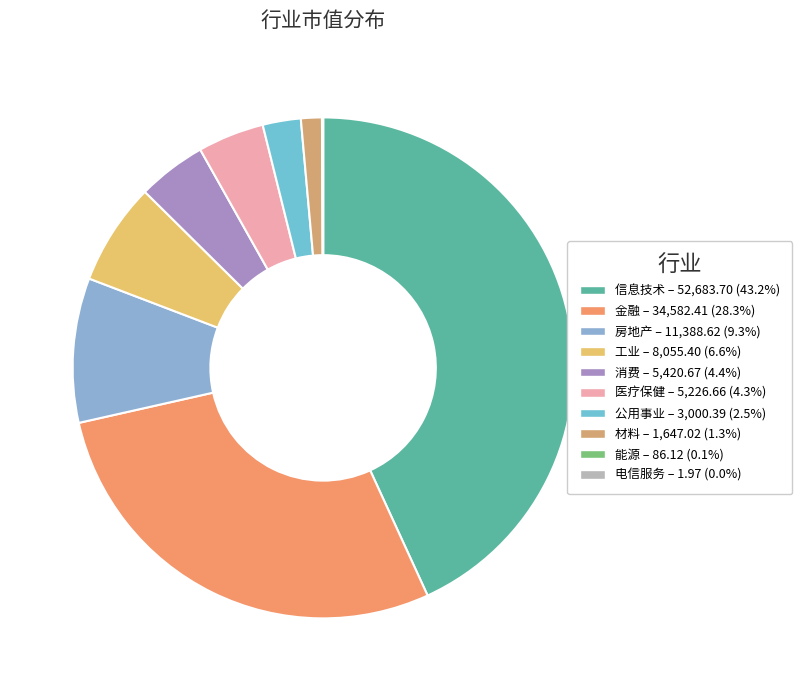

To the nearest percent, what portion does 信息技术 represent?

43%